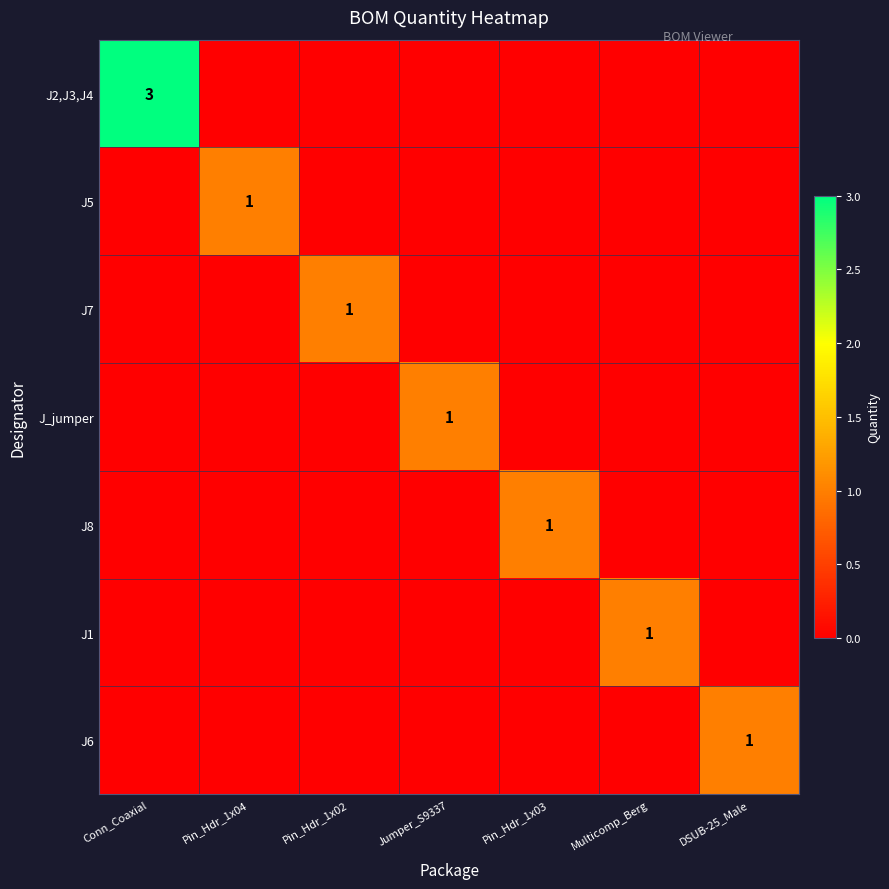

How many categories are shown in the chart?

7